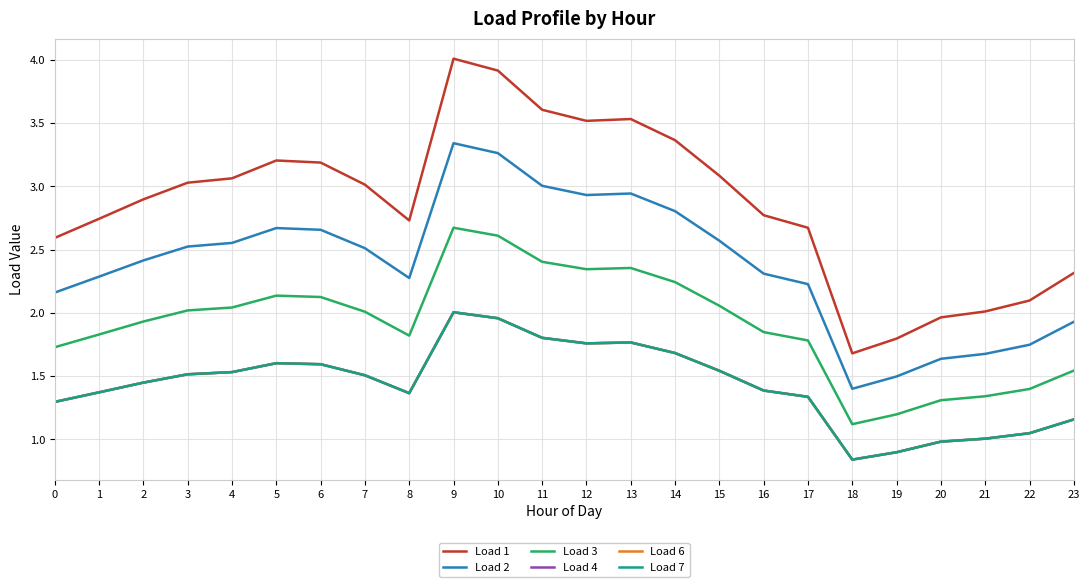

At how many categories does at least one series exceed 1?

24